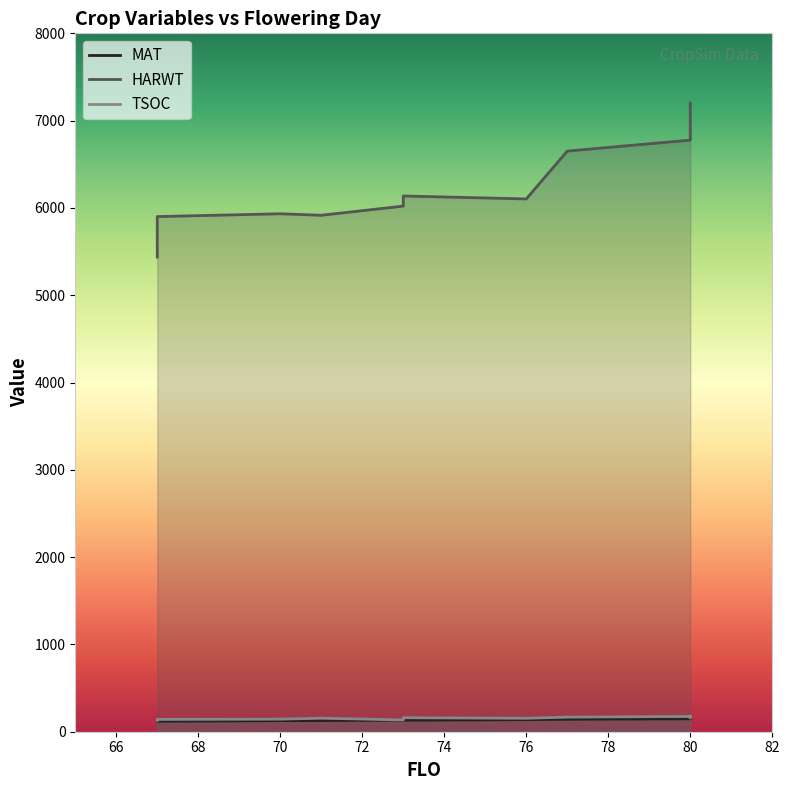

In MAT, how many points are higher than both neighbors (excluding endpoints)?

1